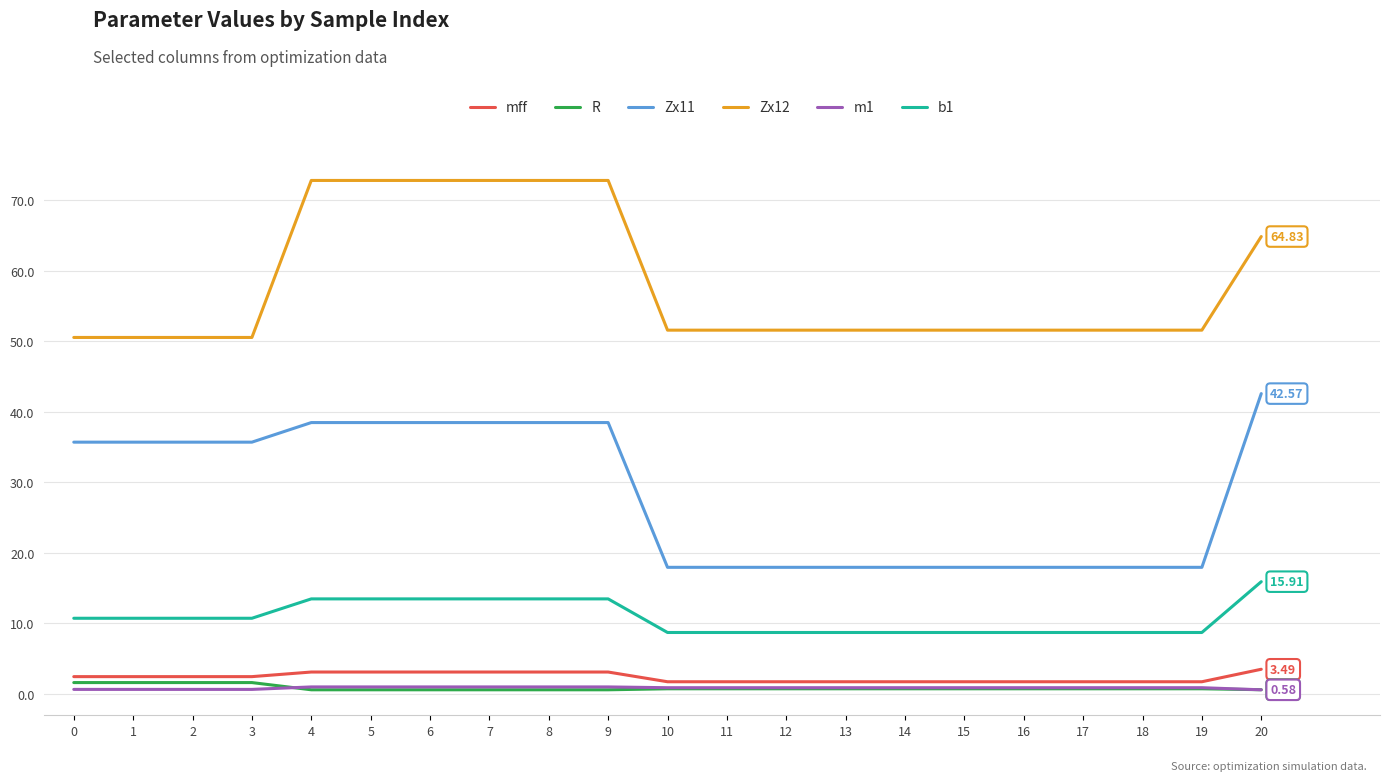

Which series has the largest total across all categories?

Zx12